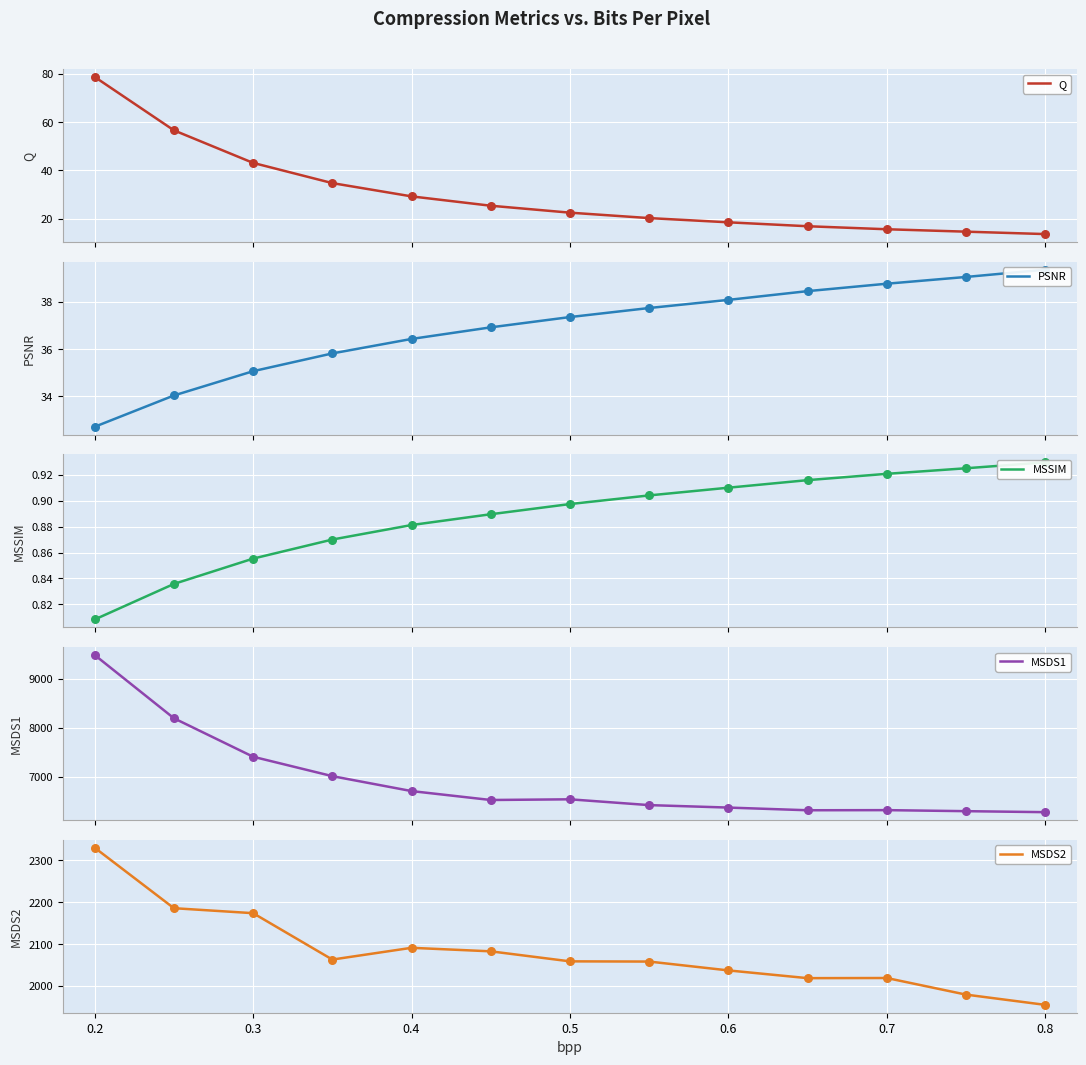

What is the maximum value for Q?

78.8